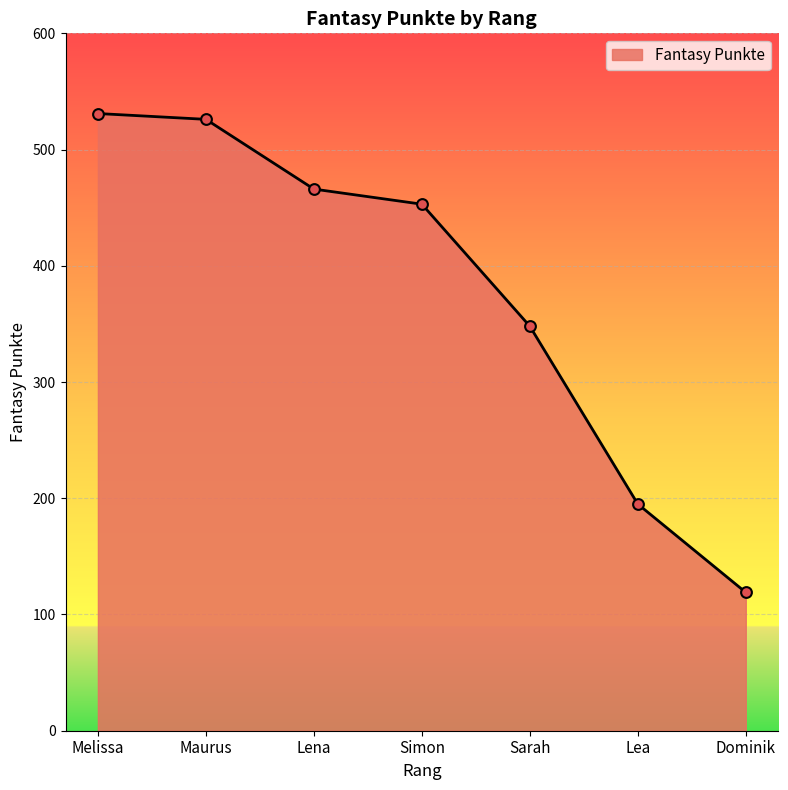

What is the change in value from Lena to Sarah?

-118